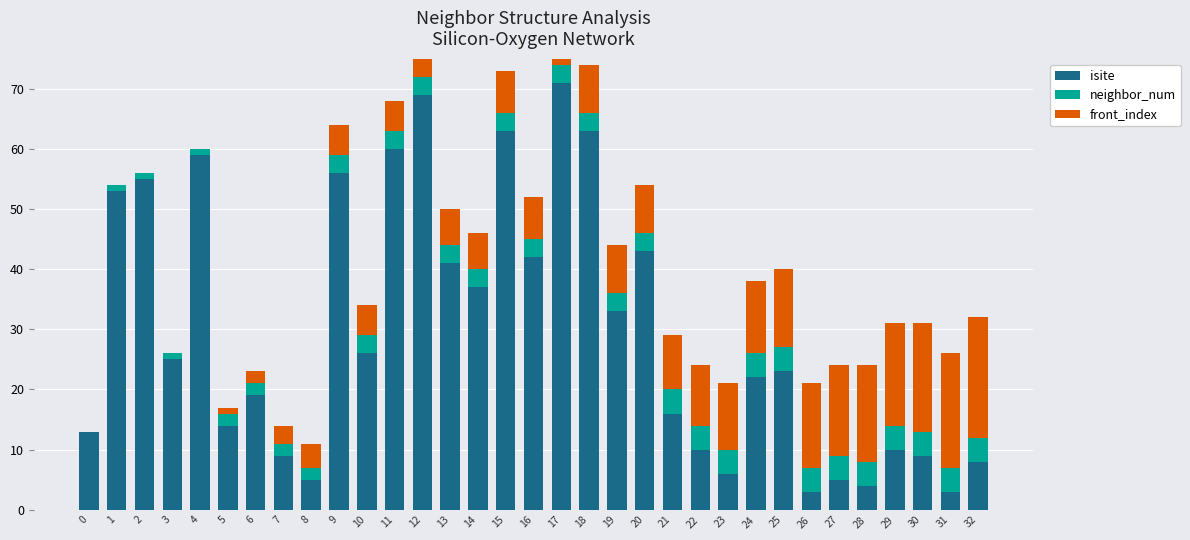

How many data points in front_index are less than 7?

15